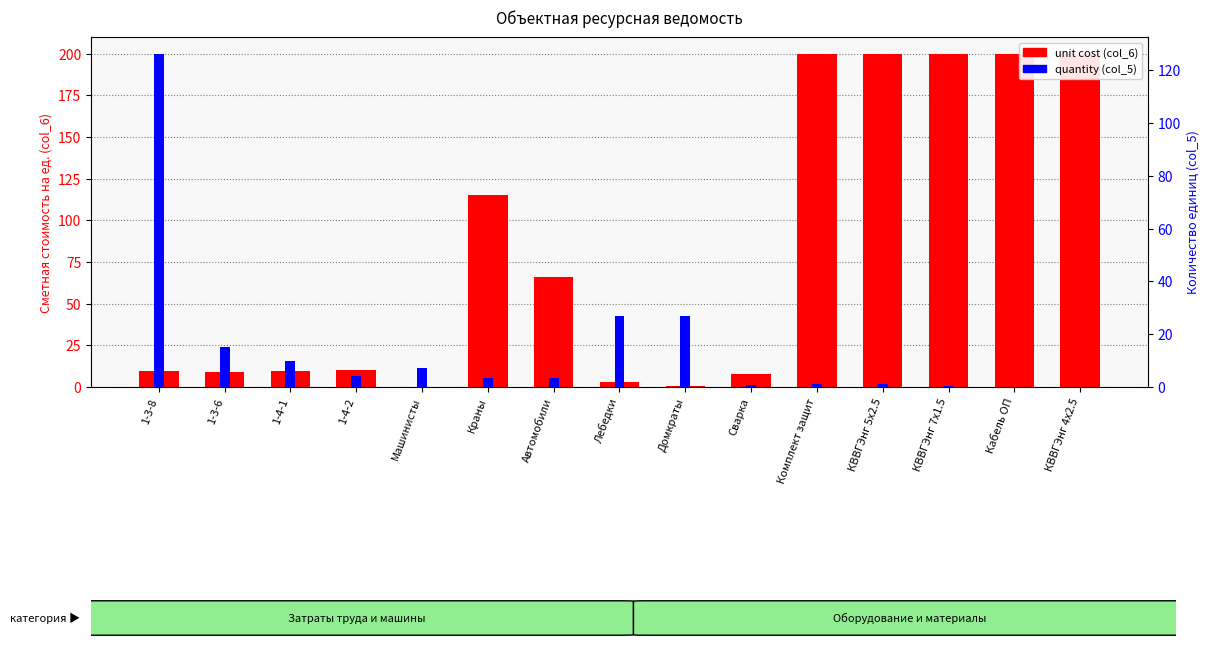

Read the unit cost (col_6) value at 1-4-1.

9.8